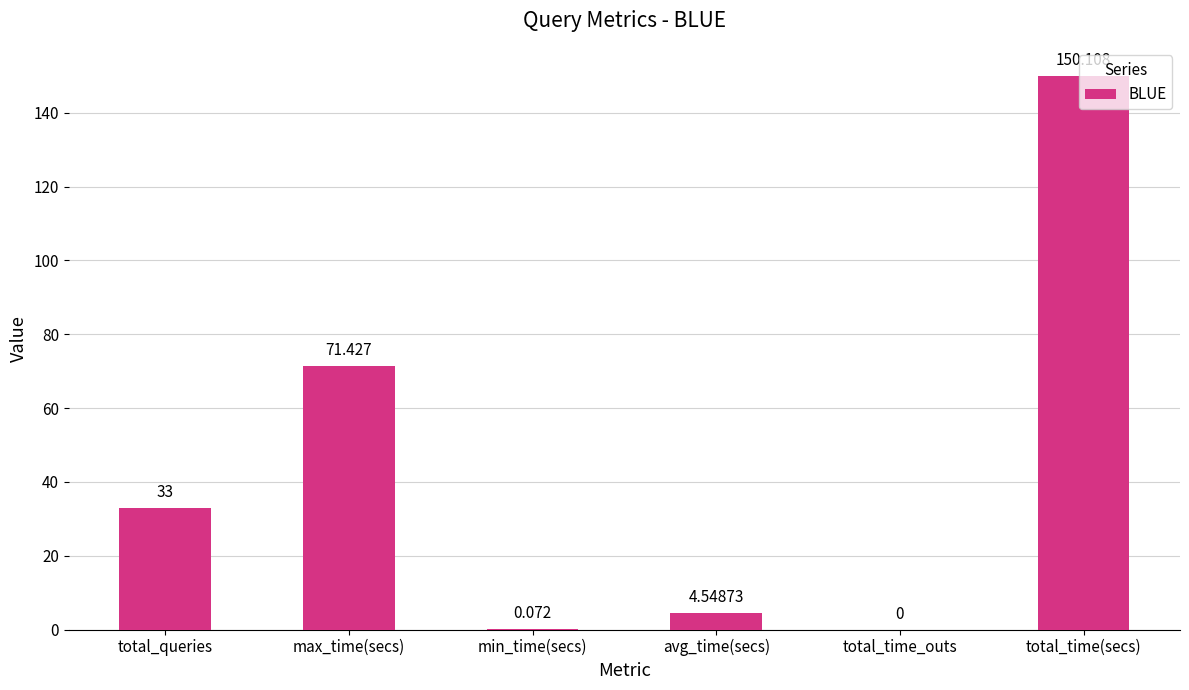

At which category does the chart reach its peak across all series?

total_time(secs)